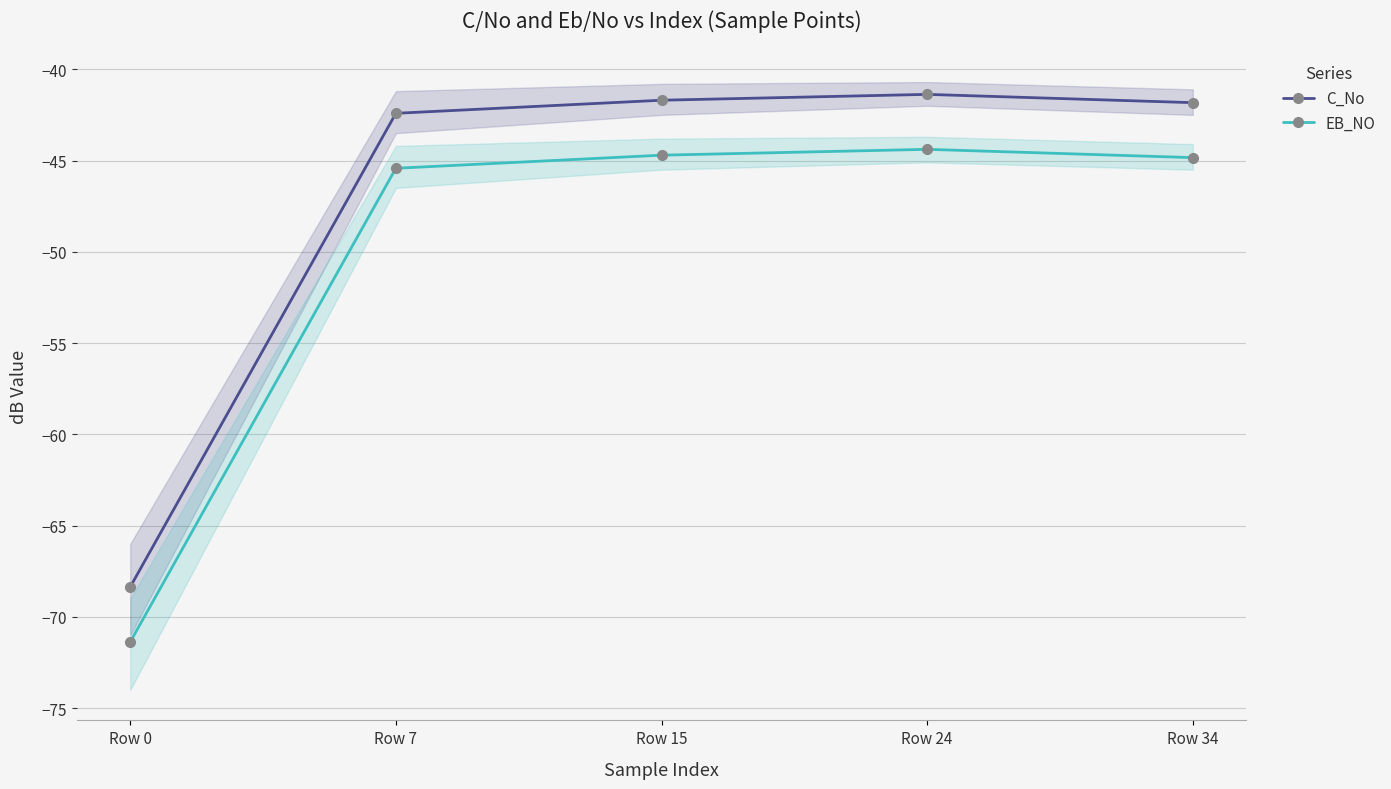

Does the chart have visible grid lines?

Yes